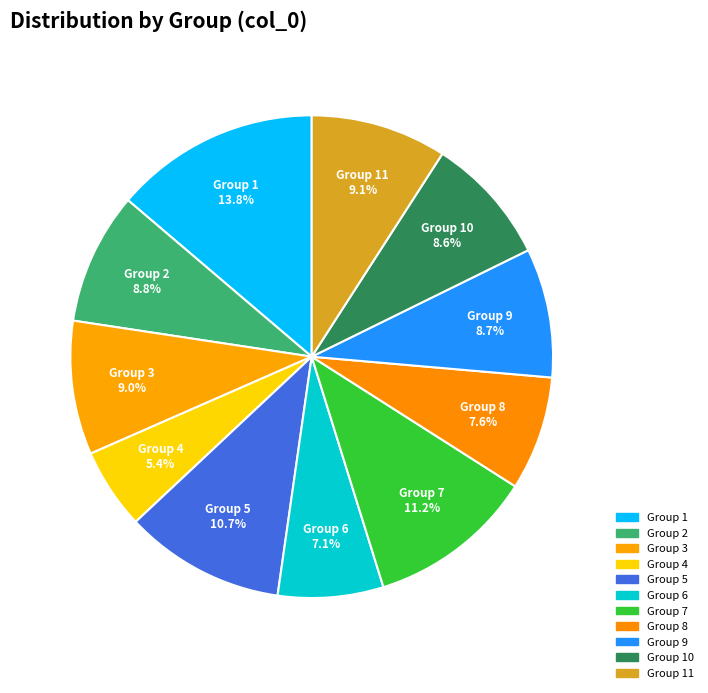

How many segments does this pie chart have?

11